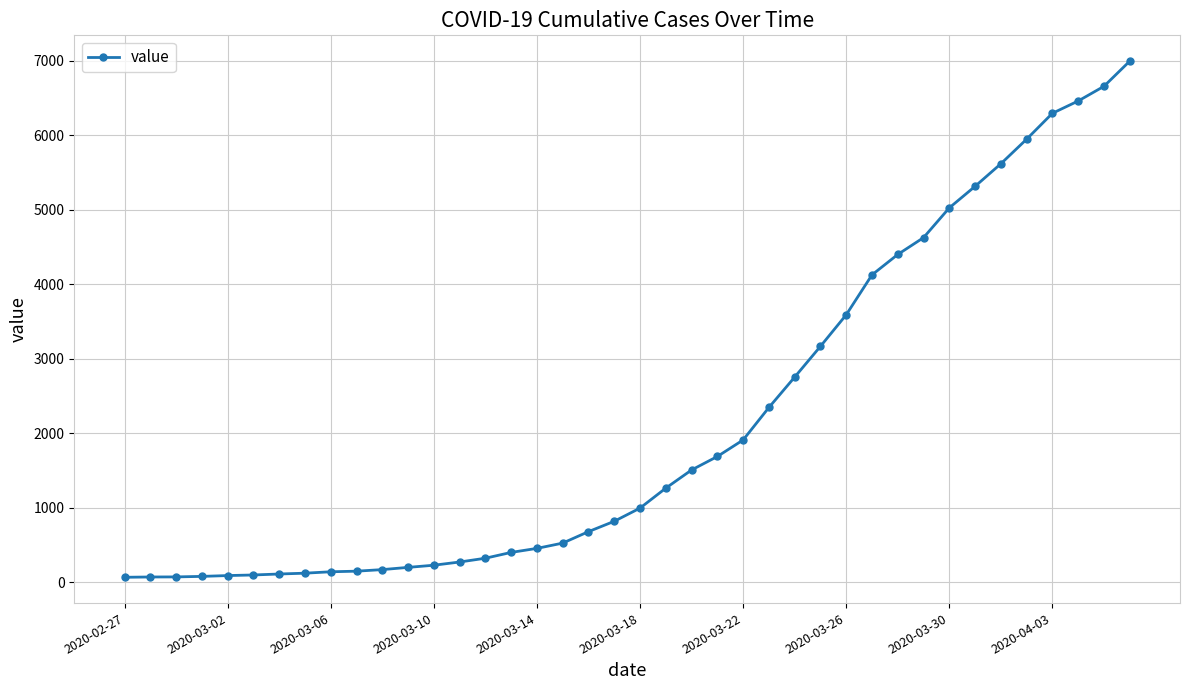

What is the greatest value displayed?

6995